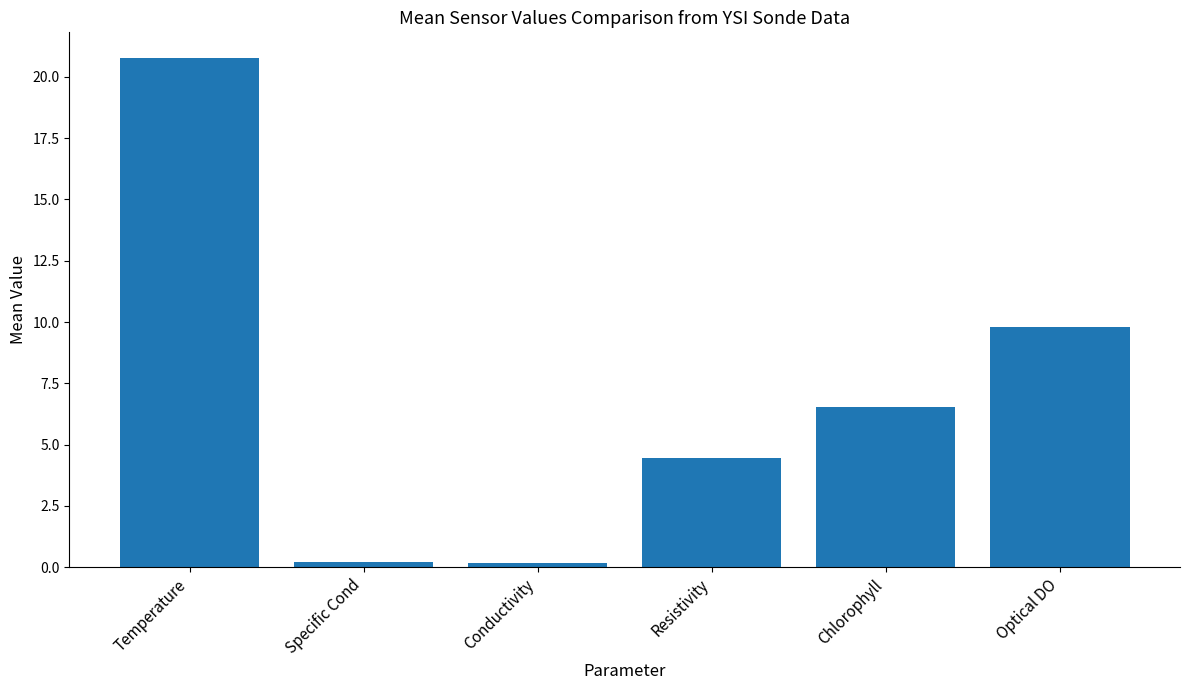

Reading right to left, list all the values displayed in this chart.

Optical DO=9.8	Chlorophyll=6.5	Resistivity=4.5	Conductivity=0.2	Specific Cond=0.2	Temperature=20.8